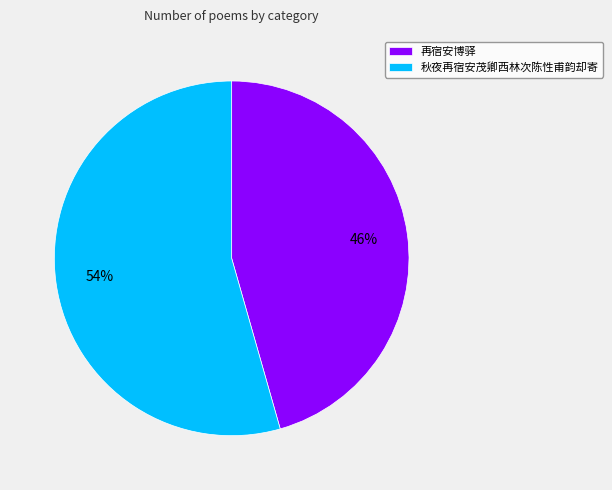

Is it true that 秋夜再宿安茂卿西林次陈性甫韵却寄 is 54% of the pie?

True